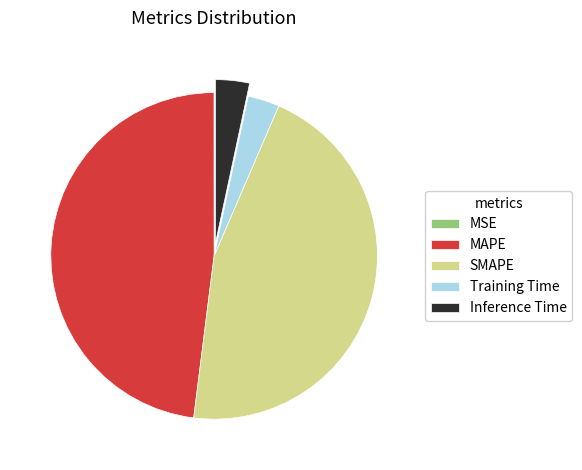

Do MAPE and SMAPE together represent more than half of the pie?

Yes